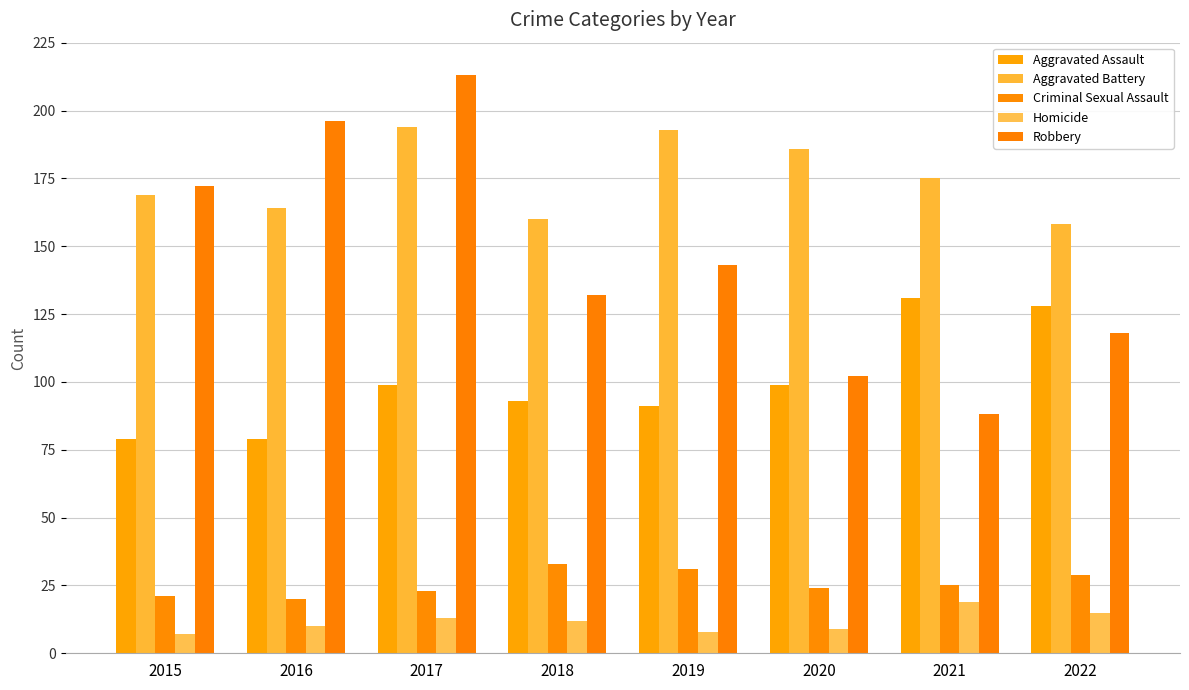

What is the spread (max minus min) of values at 2015?

165